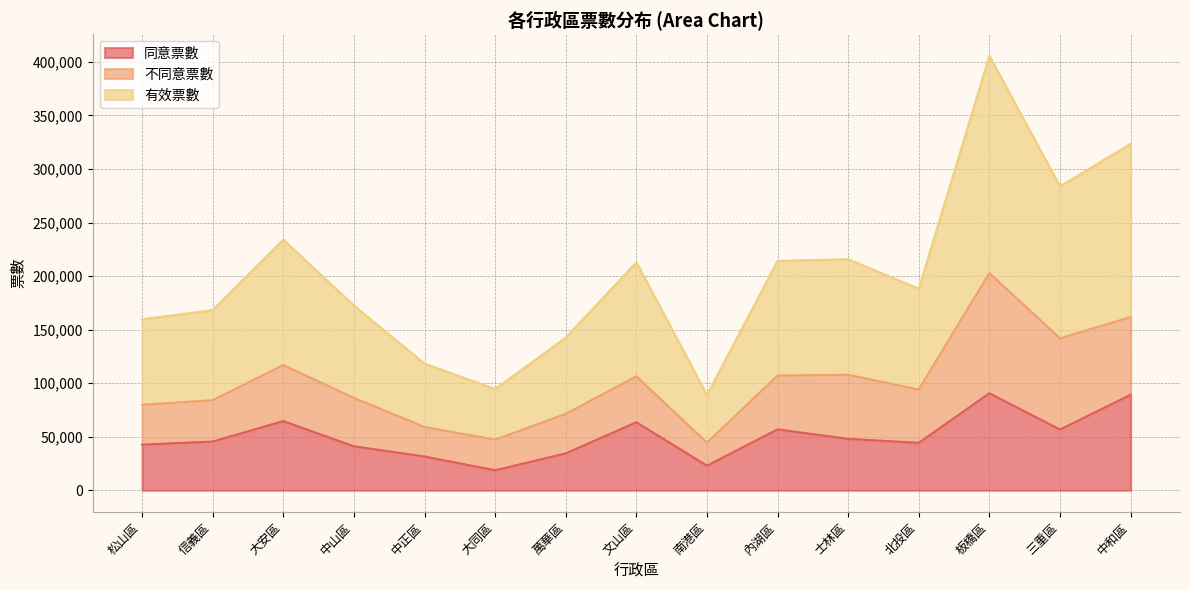

Which series has the largest range (max minus min)?

有效票數